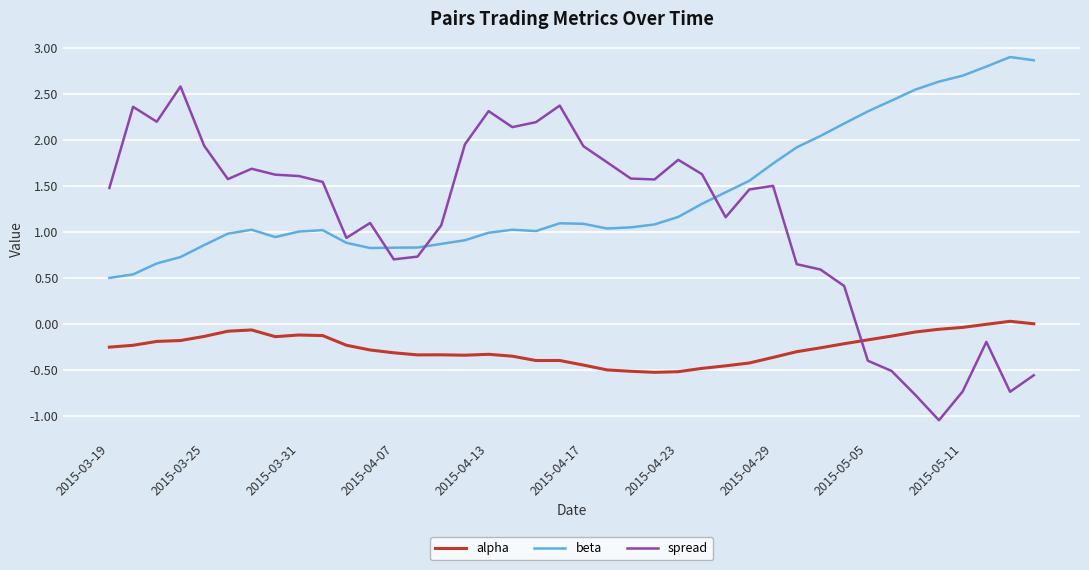

How many series are shown in this chart?

3